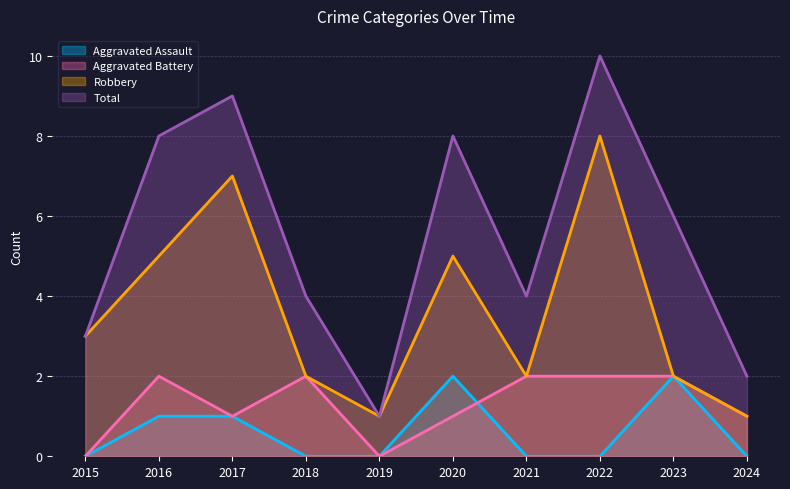

True or false: Aggravated Battery has more than 0 interior local peaks.

True